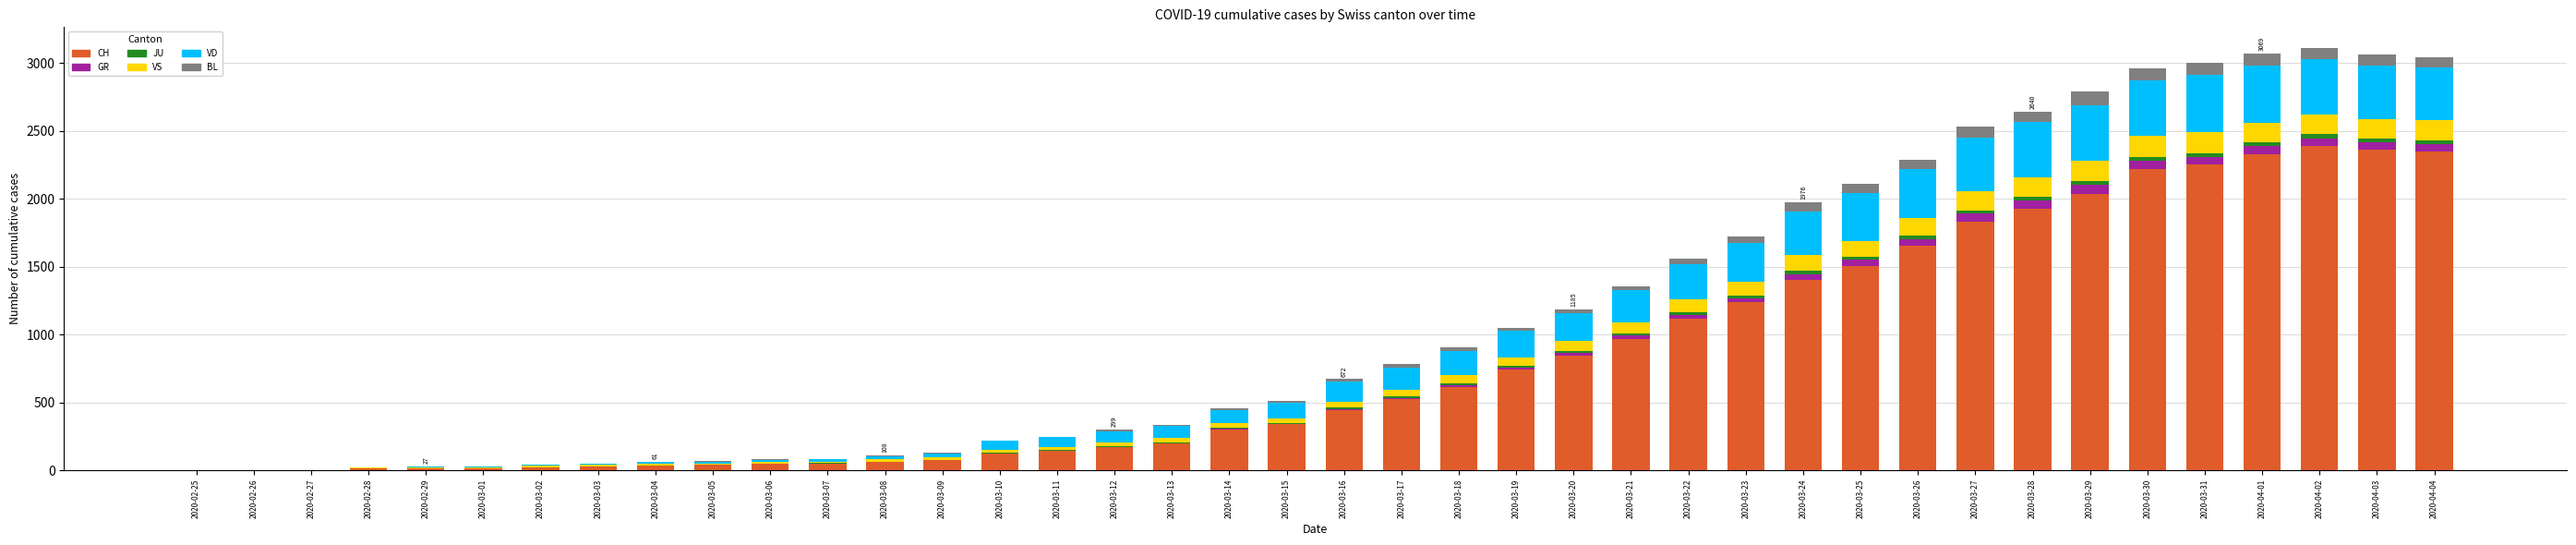

What is the maximum value for CH?

2387